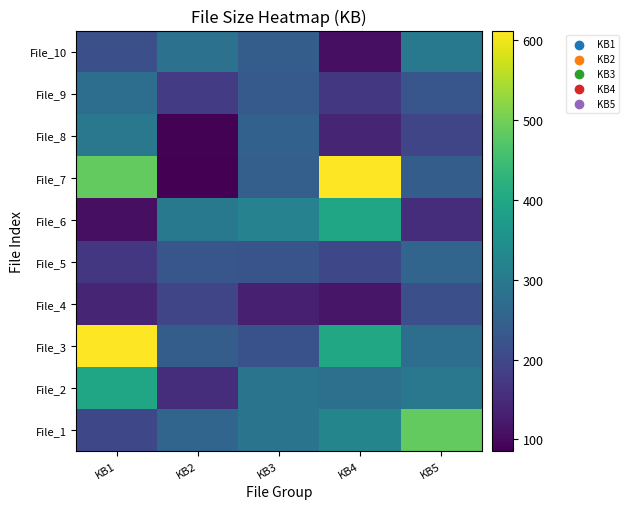

At KB5, list the series in order from largest to smallest.

File_1, File_10, File_2, File_3, File_5, File_7, File_9, File_4, File_8, File_6